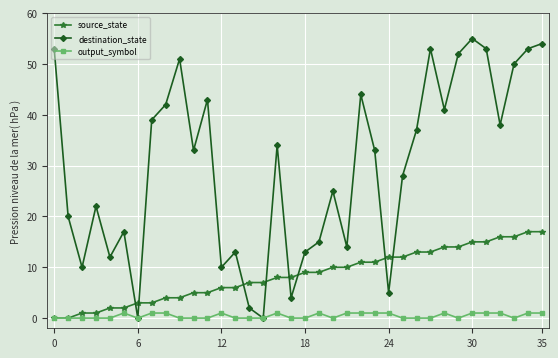

Rank the series by their maximum value, from lowest to highest.

output_symbol, source_state, destination_state